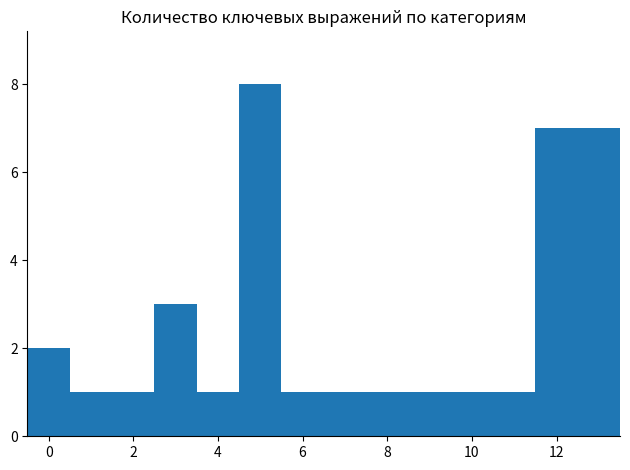

Reading left to right, transcribe this chart: for each bar, give the range it covers on the x-axis and its height. Neither the bar edges nor the heights are printed on the chart, so give them approximately, as read against the axes.

-0.5 to 0.5: 2
0.5 to 1.5: 1
1.5 to 2.5: 1
2.5 to 3.5: 3
3.5 to 4.5: 1
4.5 to 5.5: 8
5.5 to 6.5: 1
6.5 to 7.5: 1
7.5 to 8.5: 1
8.5 to 9.5: 1
9.5 to 10.5: 1
10.5 to 11.5: 1
11.5 to 12.5: 7
12.5 to 13.5: 7